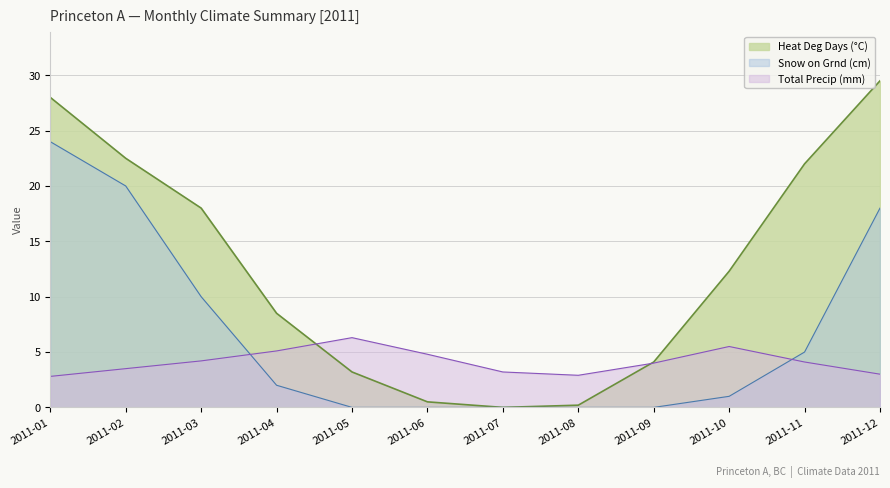

Between which two adjacent categories do Total Precip (mm) and Heat Deg Days (°C) first intersect?

2011-04 and 2011-05